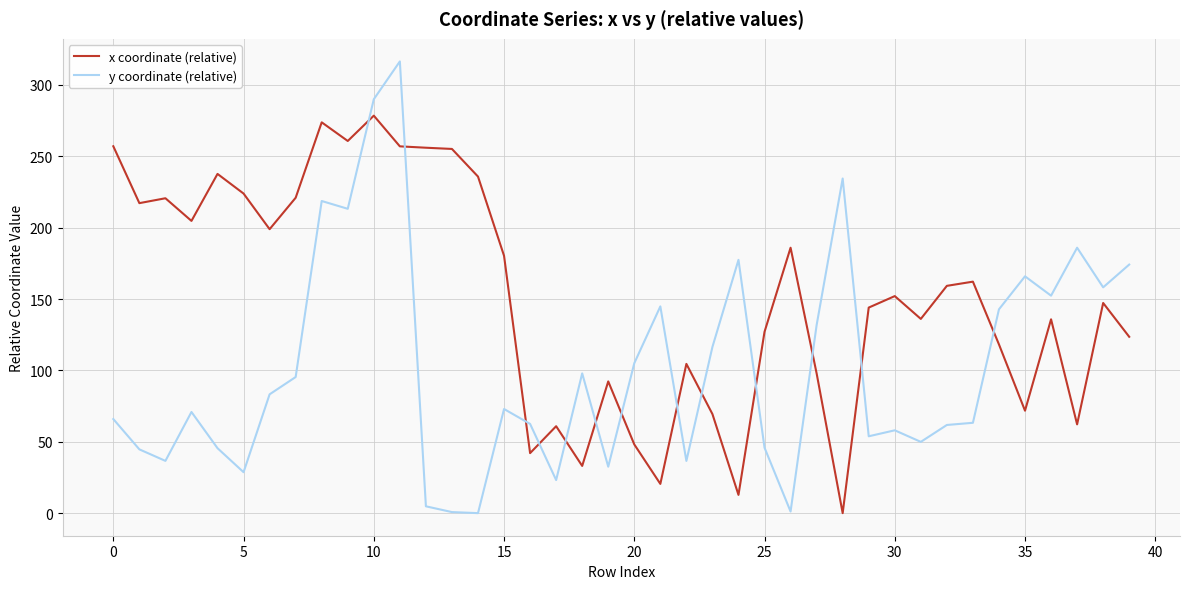

What is the difference between the maximum and minimum values in the x coordinate (relative) series?

278.5